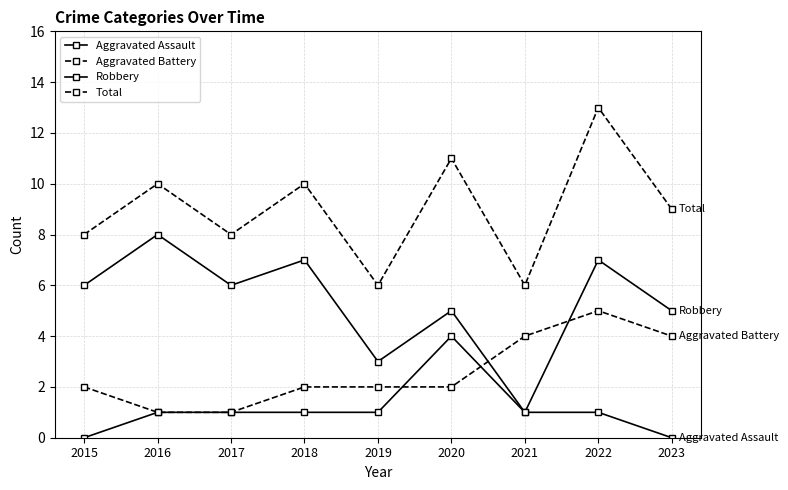

List the series in order of their peak value, highest first.

Total, Robbery, Aggravated Battery, Aggravated Assault